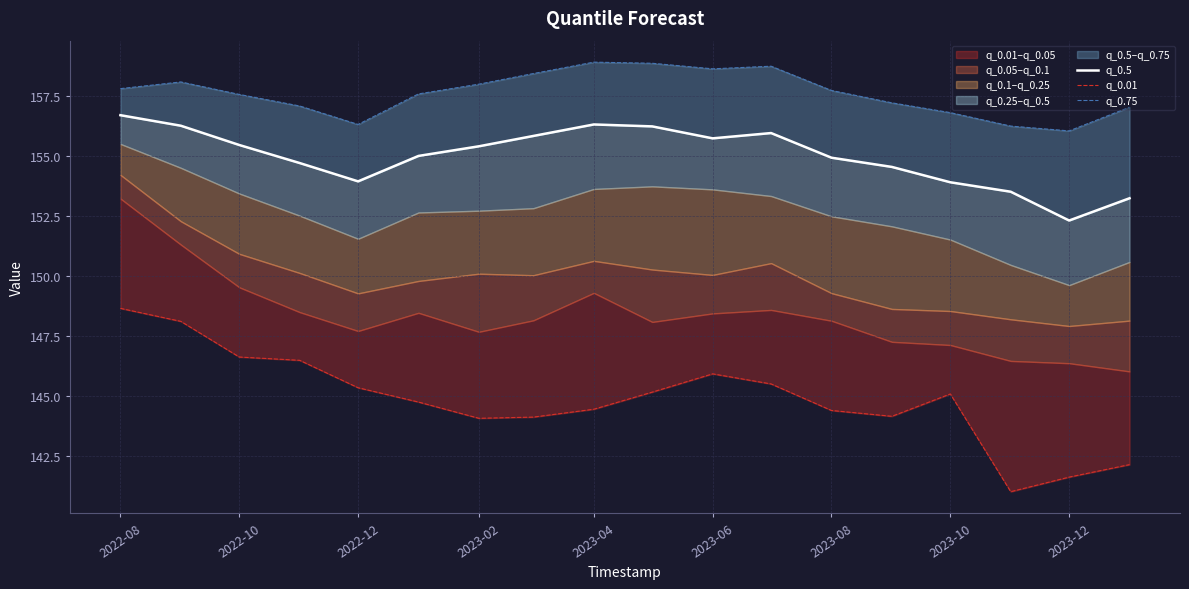

True or false: q_0.01 and q_0.75 cross at least once.

False